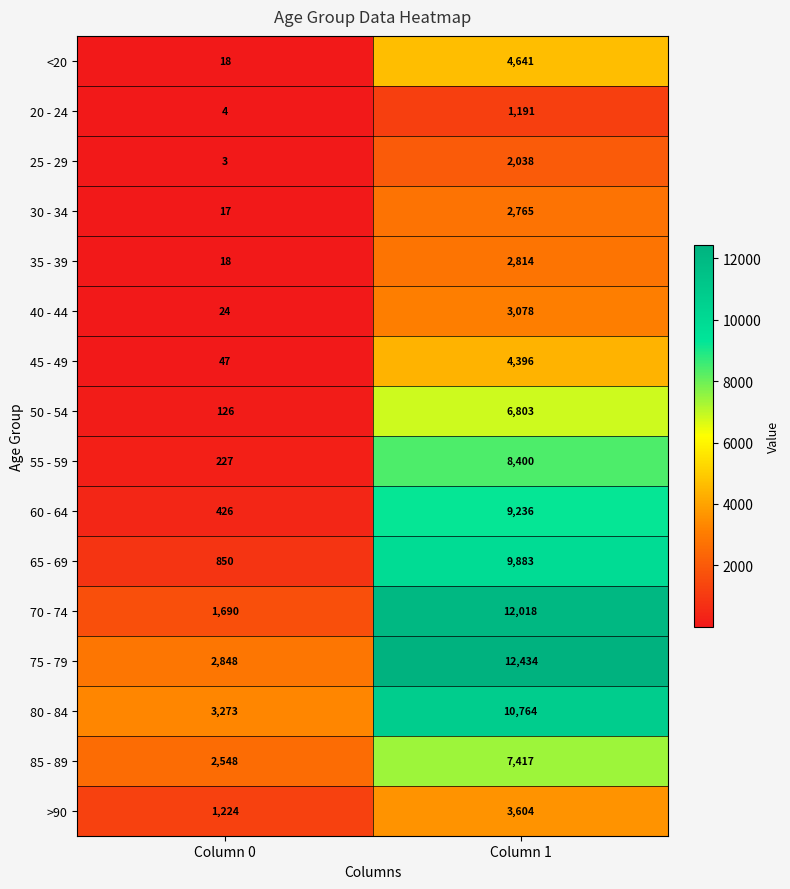

Which series has the widest spread of values?

70 - 74